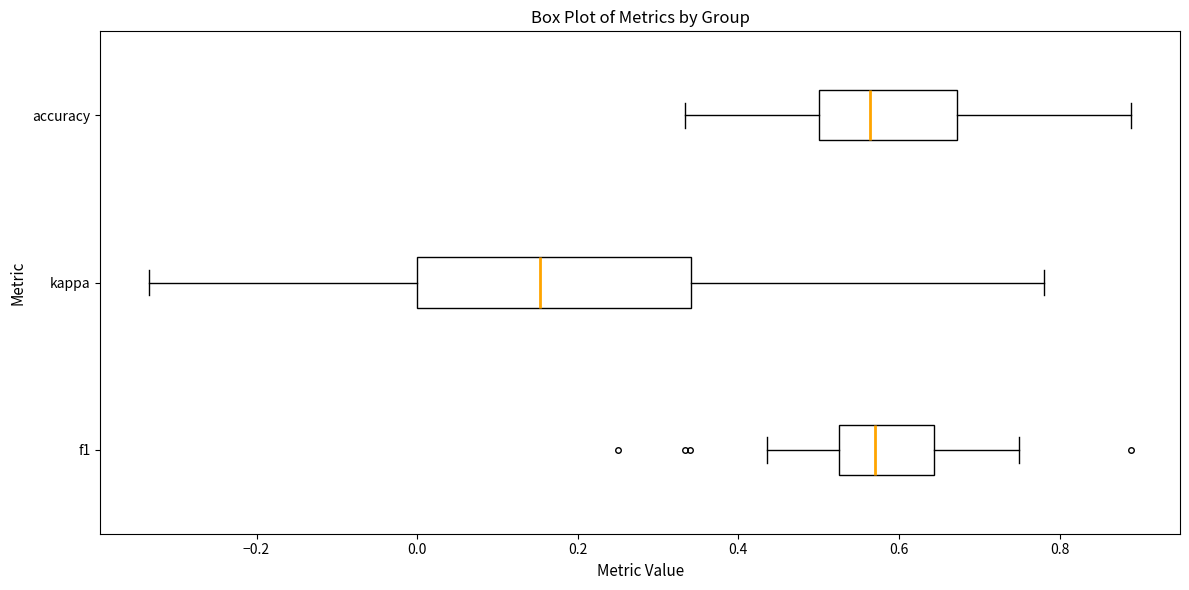

Which box is the widest, from its left edge to its right edge?

kappa